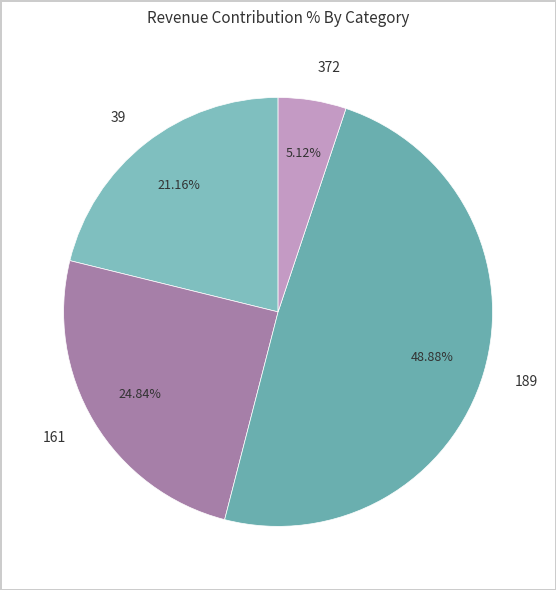

What percentage do 372 and 39 together represent?

26.3%